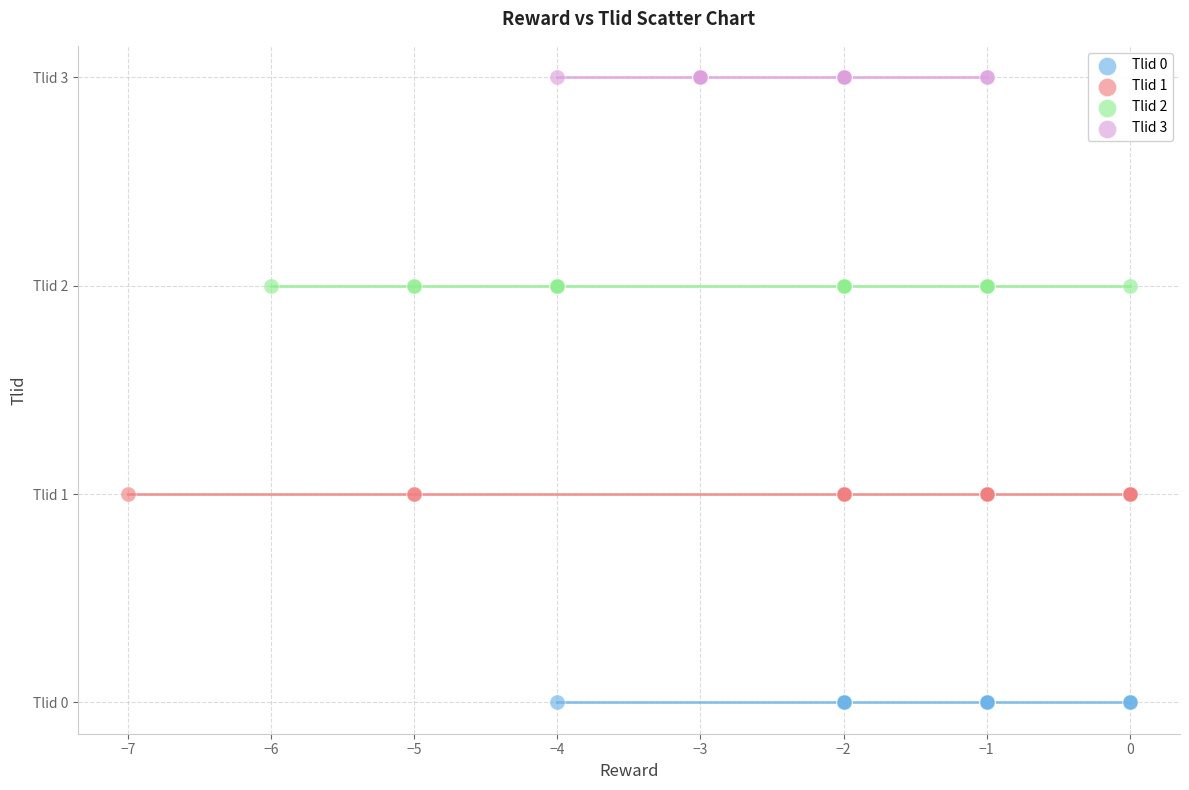

Which series reaches the minimum Y coordinate?

Tlid 0